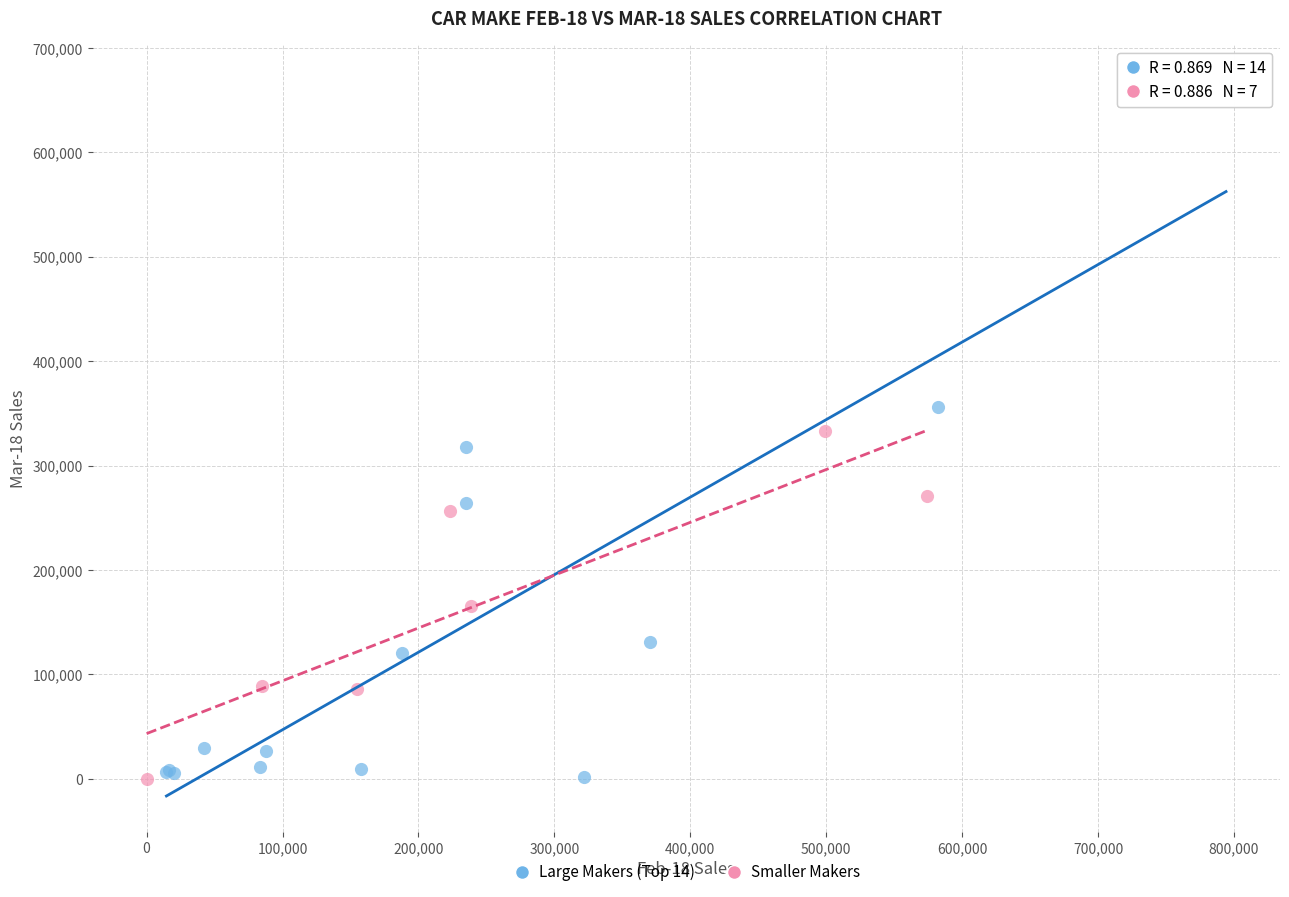

Which series has the widest spread of Y values?

Large Makers (Top 14)